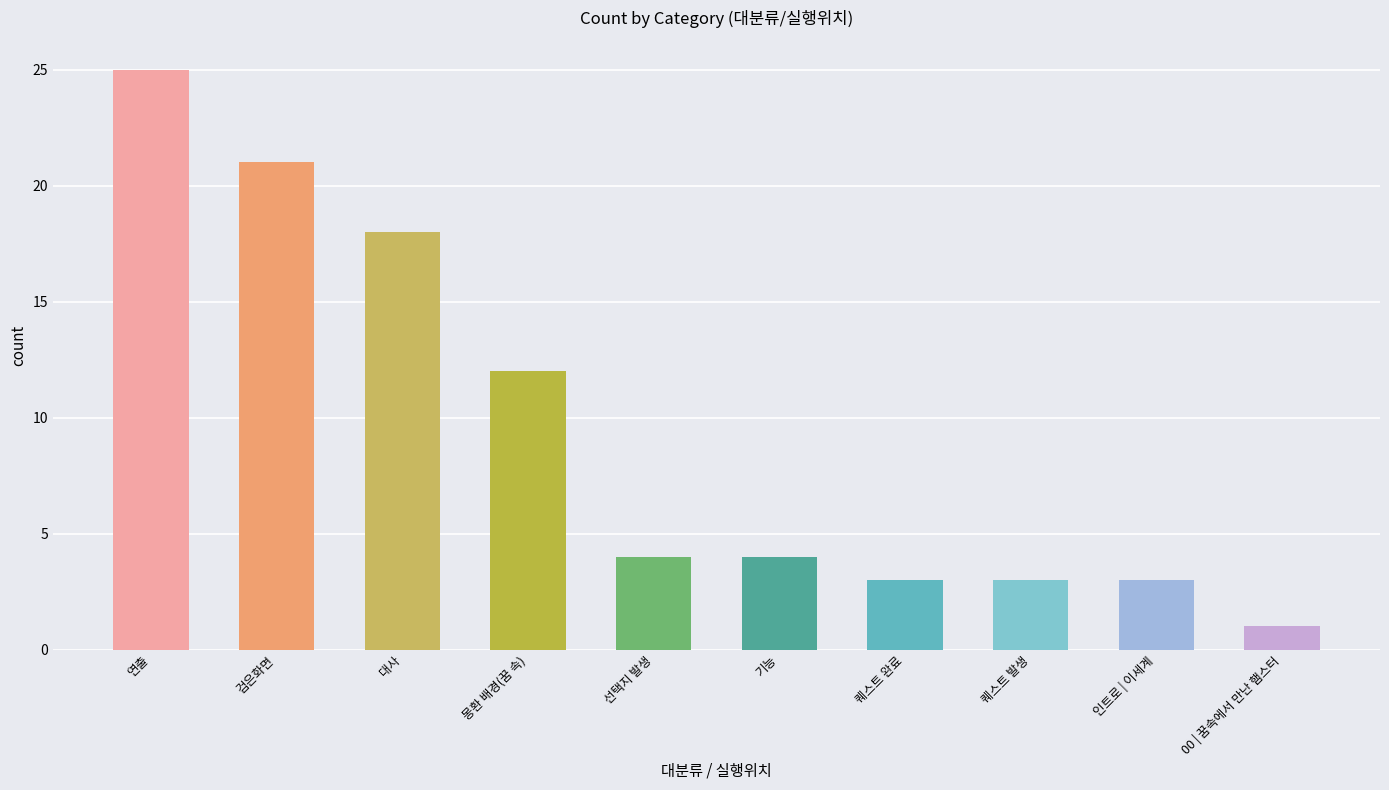

Is it true that the value at 인트로 | 이세계 is 3?

True